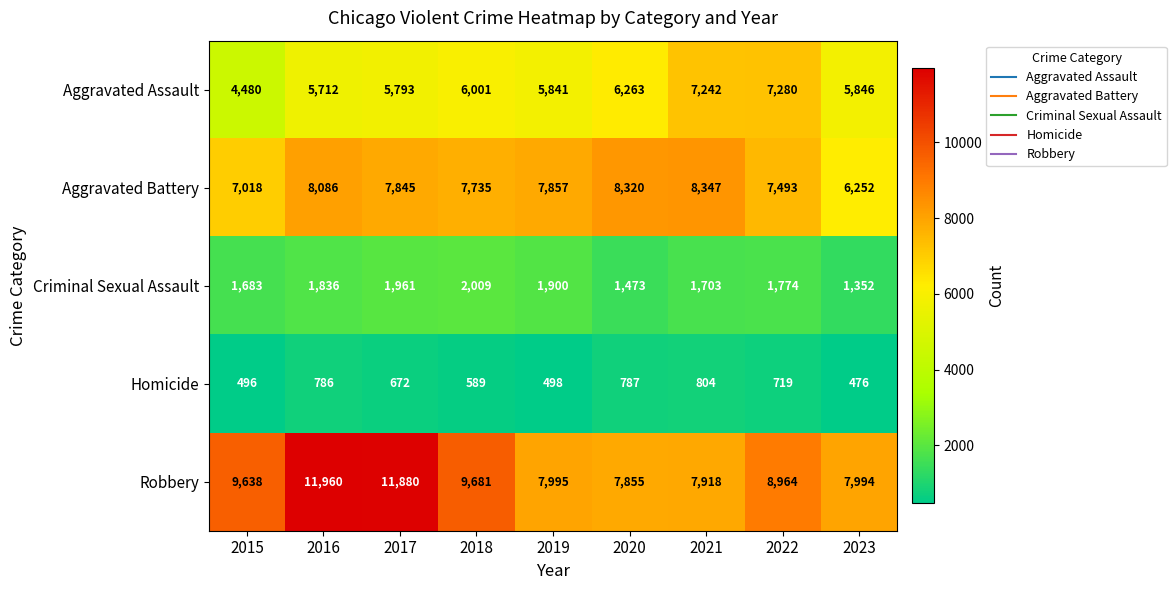

What is the average value of the Aggravated Assault series?

6051